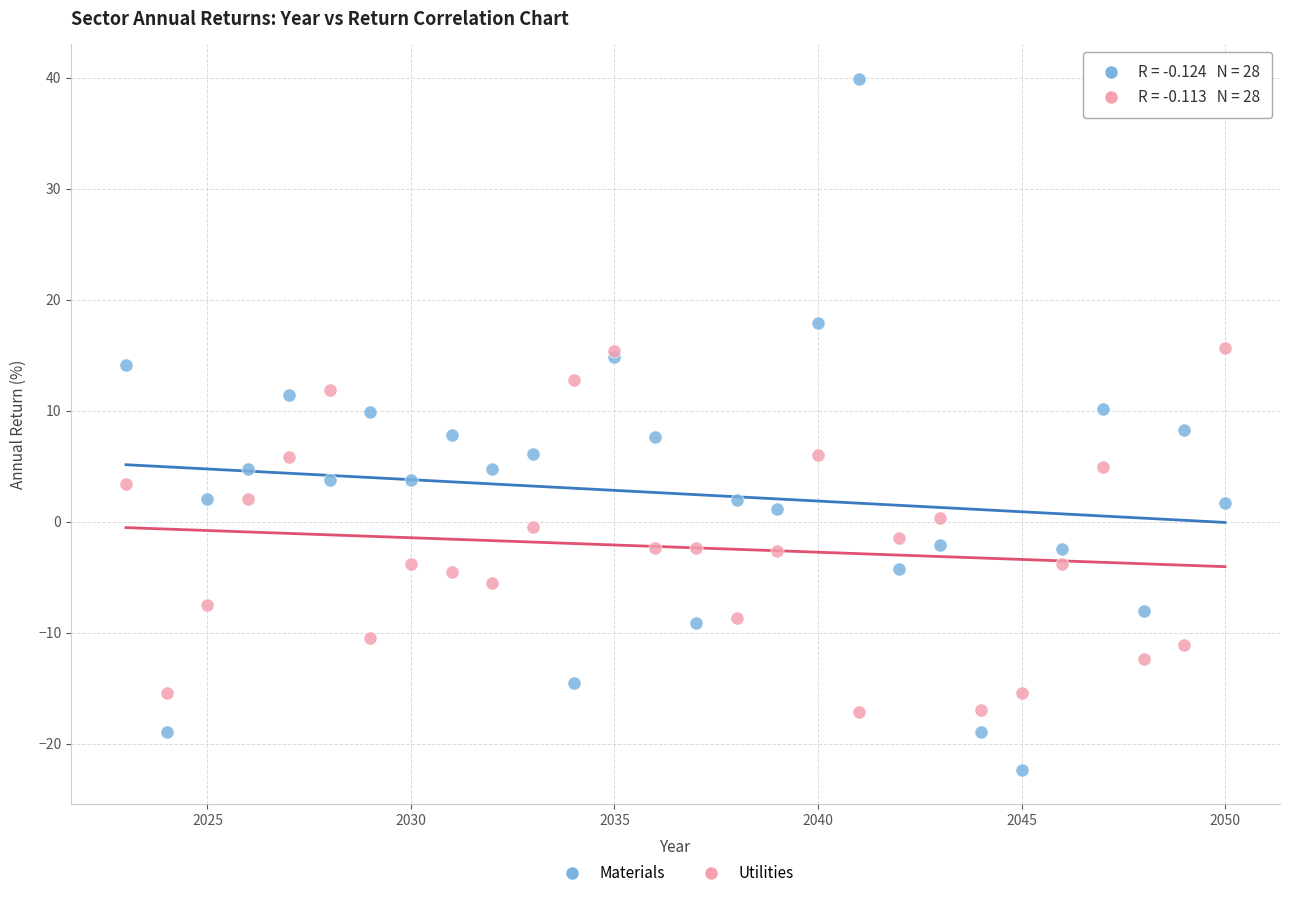

What is the X range (max minus min) for the scatter plot?

27.0